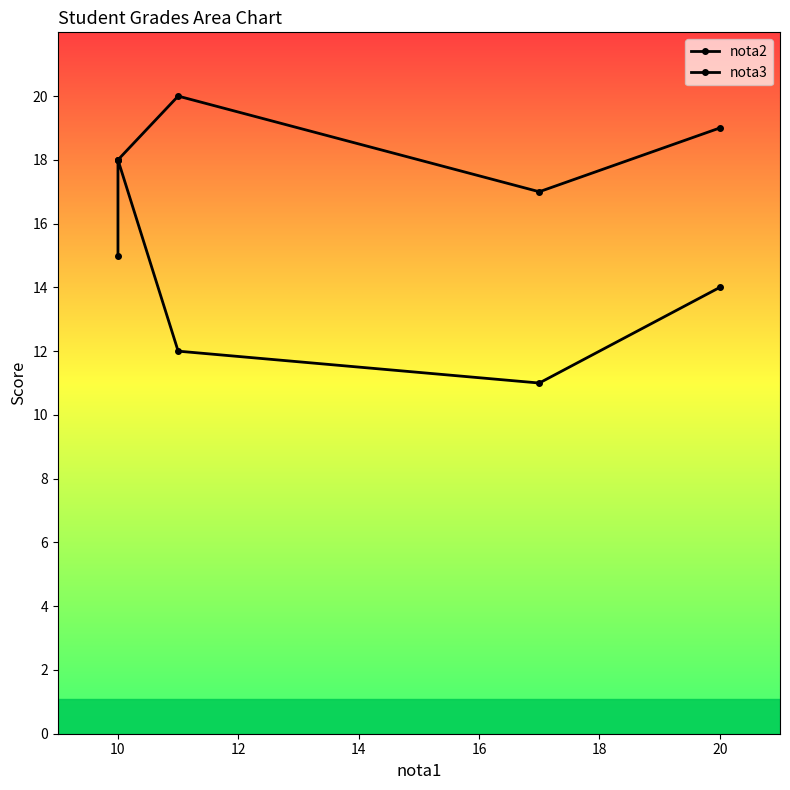

What is the value of the nota2 point at the 5th from the left?

14